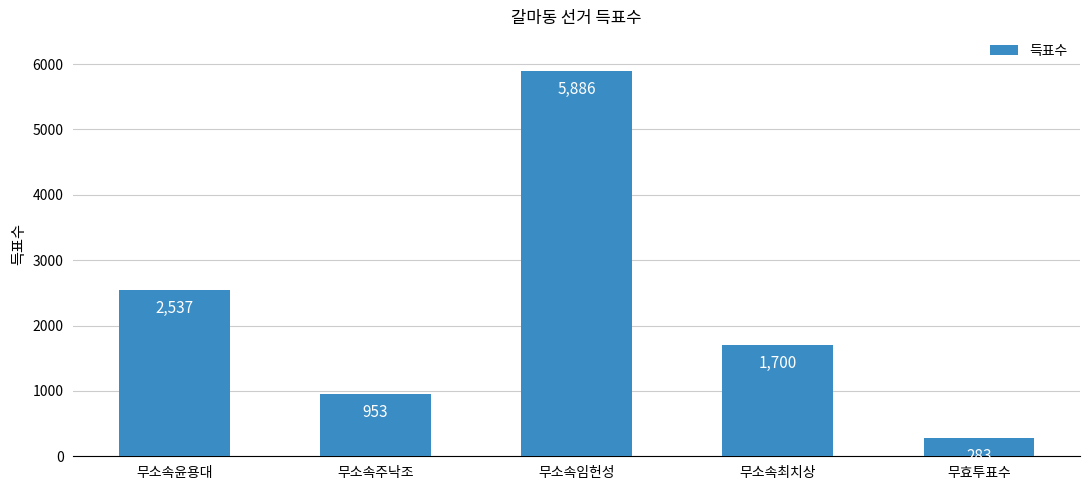

How many data points does each series have?

5